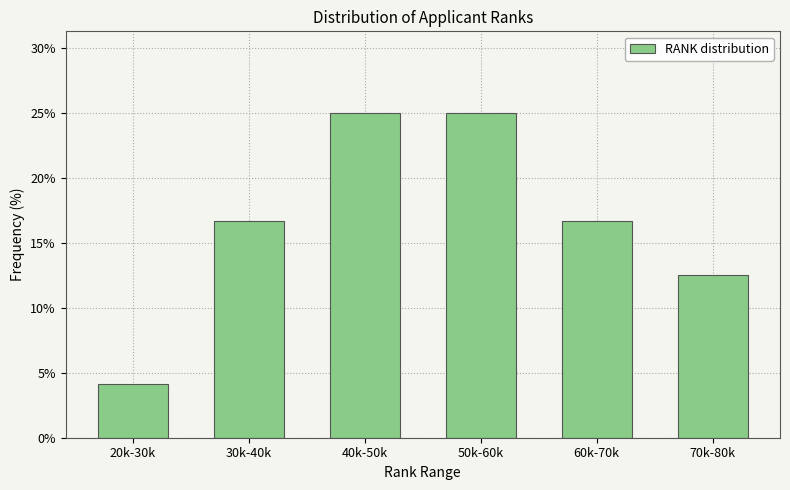

Reading right to left, transcribe all the data shown in this chart.

12.5	16.7	25.0	25.0	16.7	4.2